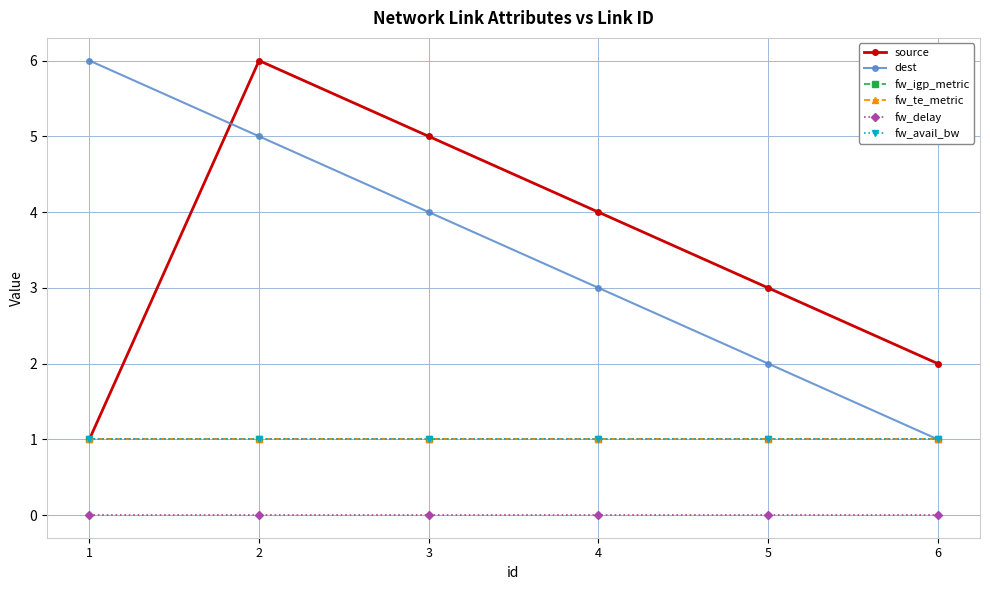

List the series in order of their peak value, lowest first.

fw_delay, fw_igp_metric, fw_te_metric, fw_avail_bw, source, dest